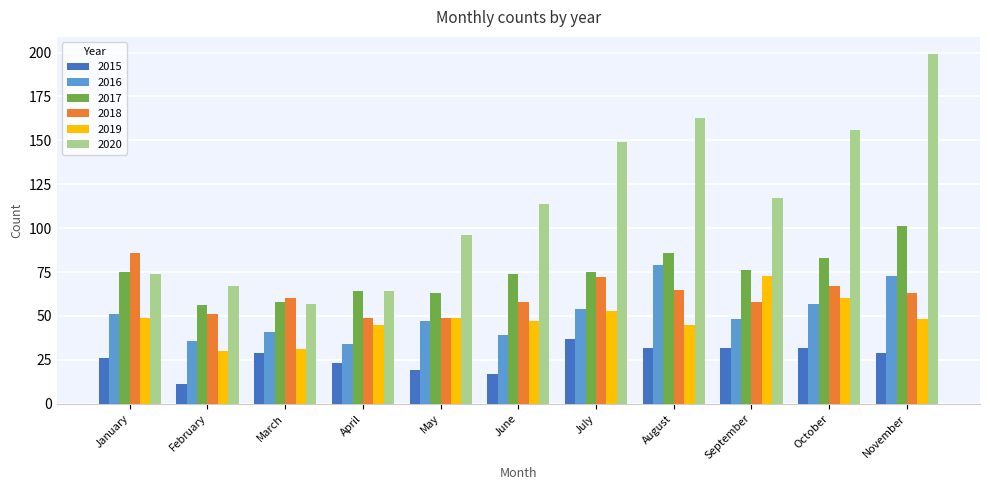

The 2019 series shows 23 at October. True or false?

False